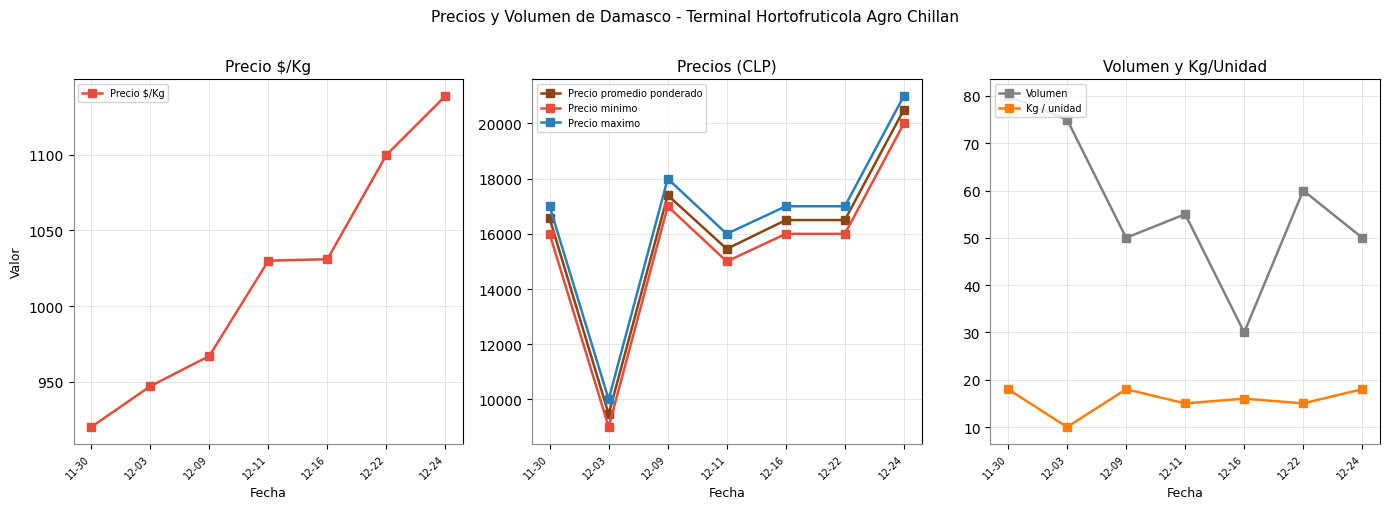

How many data points in Volumen are above 55?

3